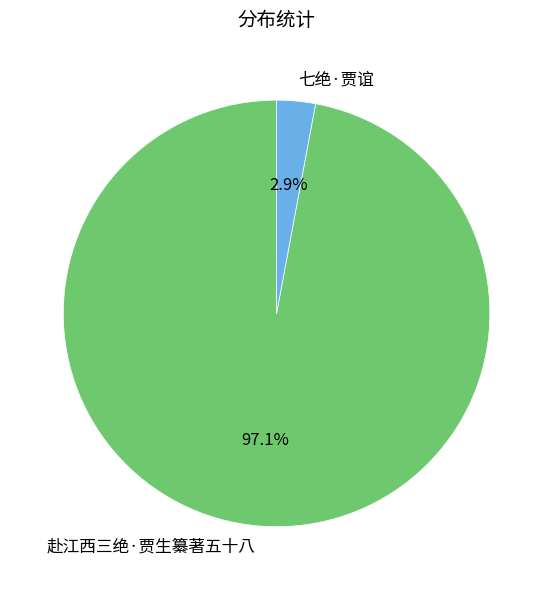

Rank the categories by value from highest to lowest.

赴江西三绝·贾生纂著五十八, 七绝·贾谊